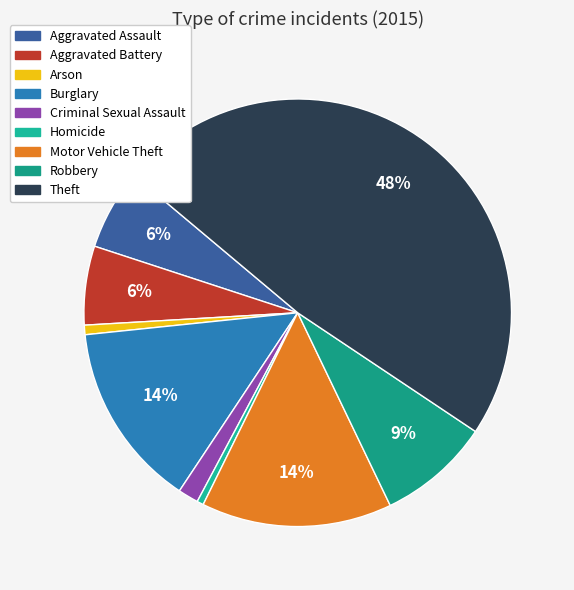

What portion of the pie excludes Theft?

51.7%